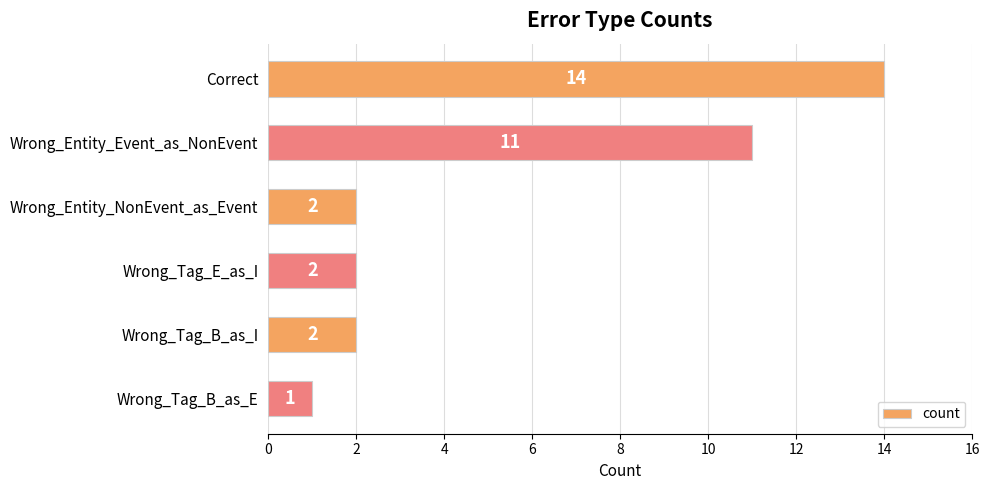

Are the bars horizontal?

Yes